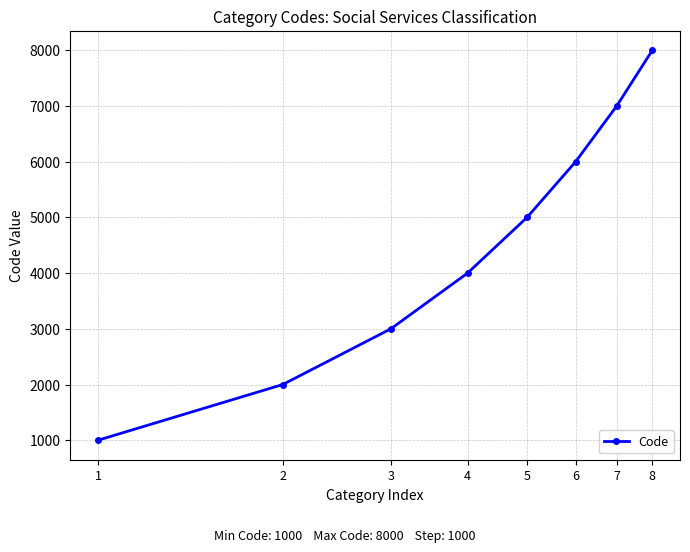

How many data points are less than 5000?

4